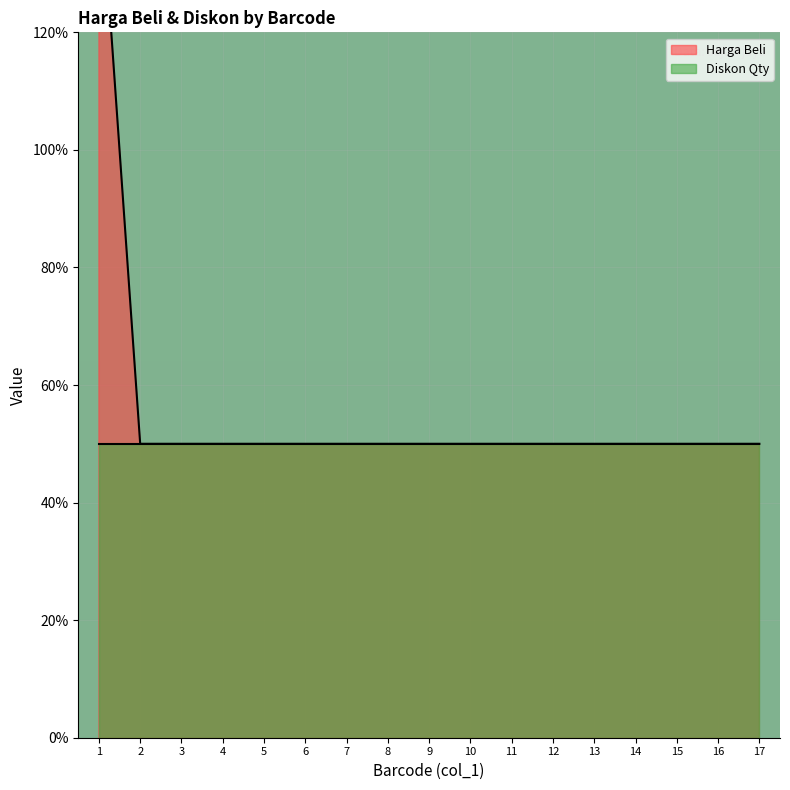

What is the sum of the values at 16 and 4?

100.0